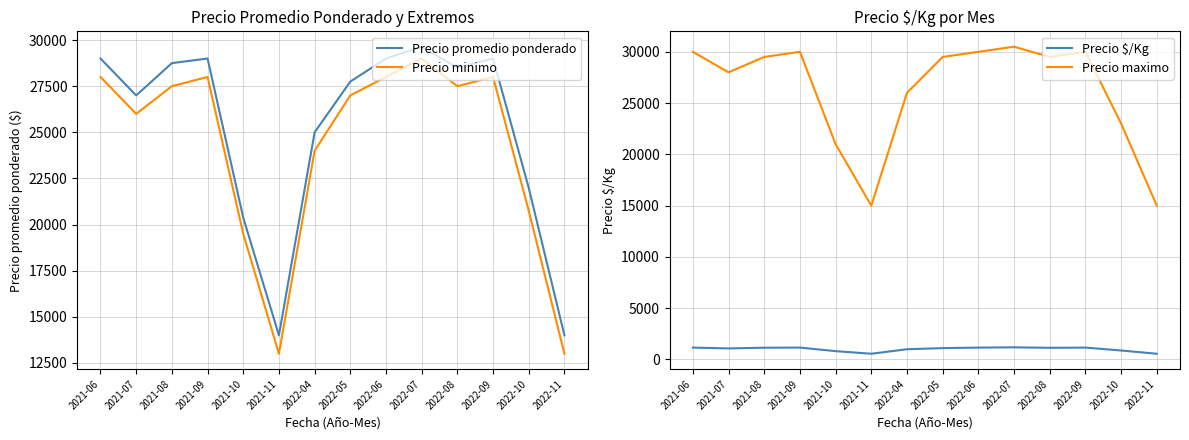

How many series are shown in this chart?

4